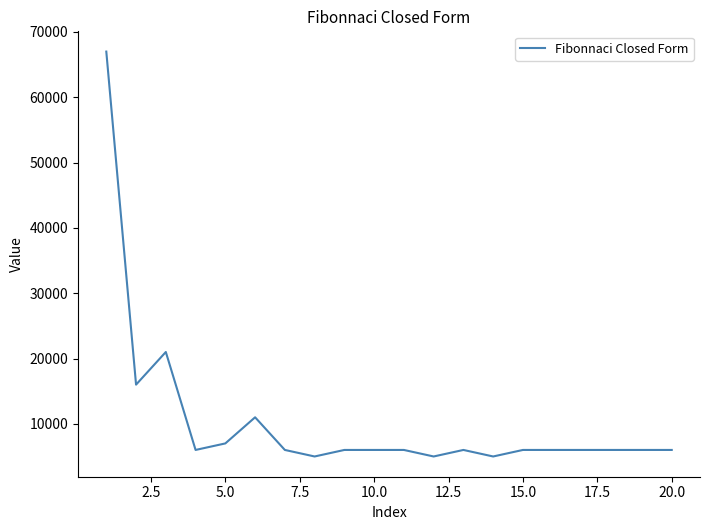

What is the maximum value shown in the chart?

67000